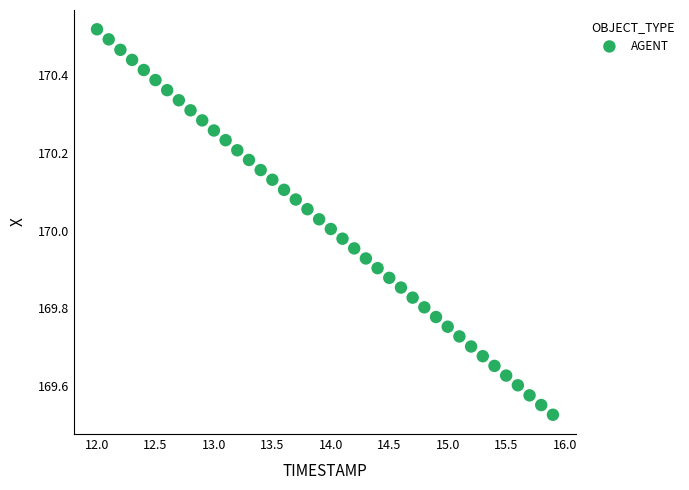

What is the range of Y values (max minus min)?

1.0